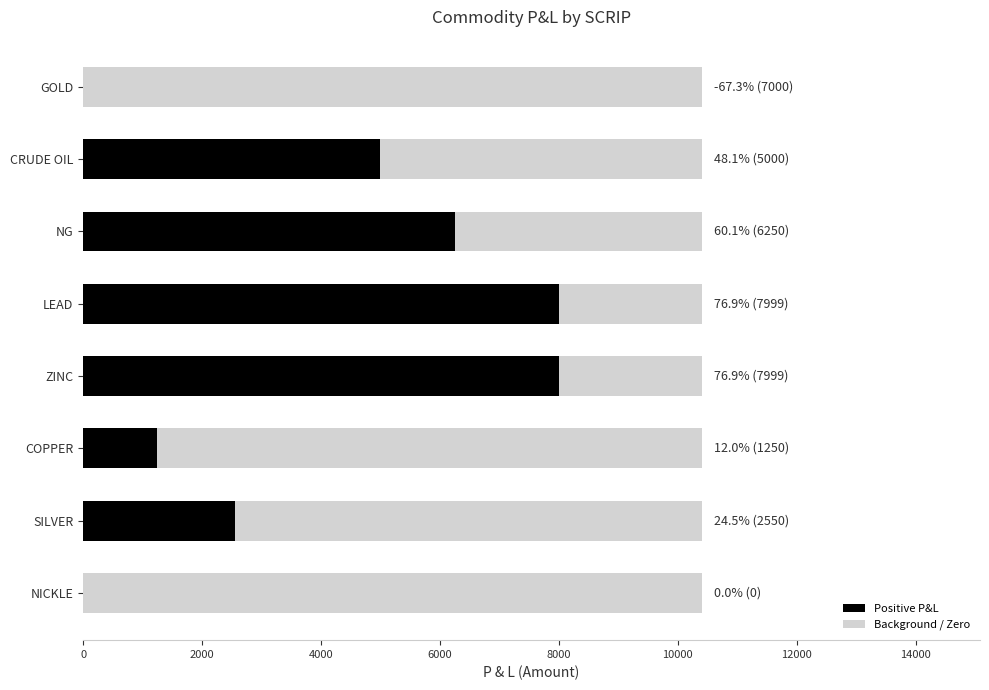

What is the average value?

3006.2